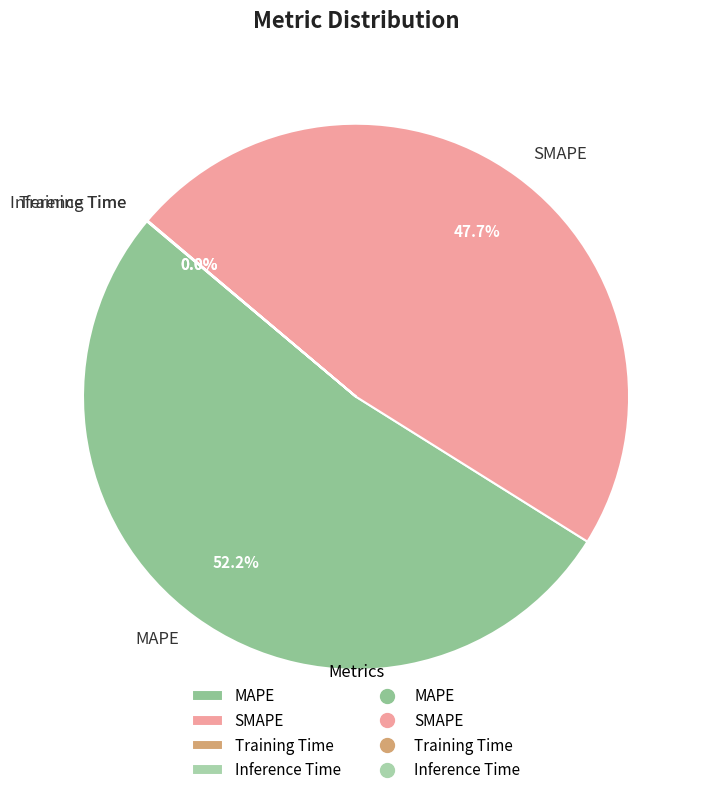

Combined, what portion of the pie is MAPE and SMAPE?

100.0%